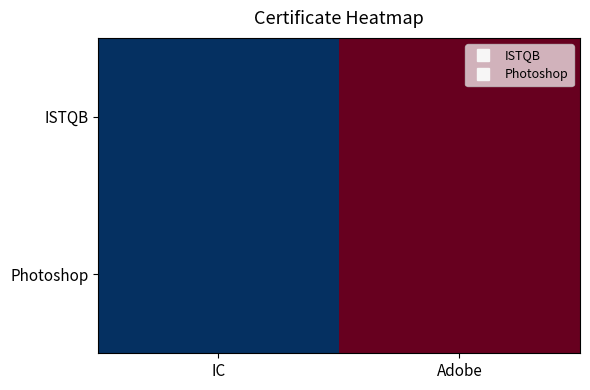

Reading left to right, what are all the values shown in this chart?

ISTQB: IC=2020	Adobe=2021
Photoshop: IC=2020	Adobe=2021